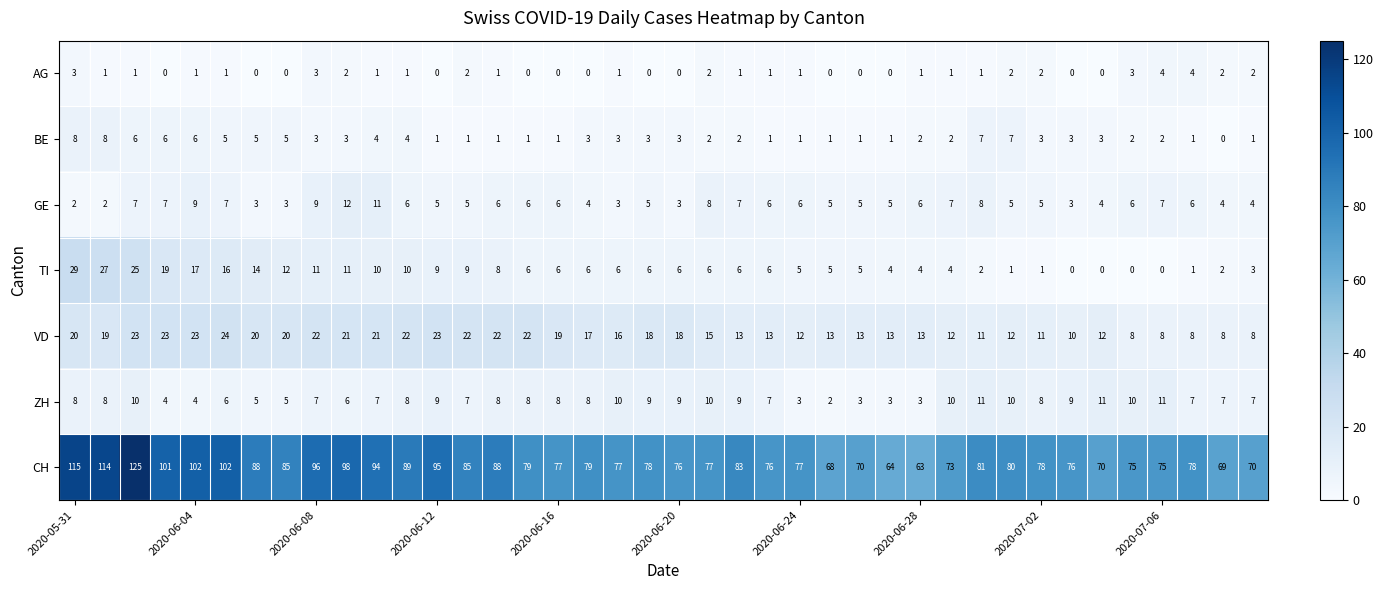

Rank the series by their maximum value, from highest to lowest.

CH, TI, VD, GE, ZH, BE, AG